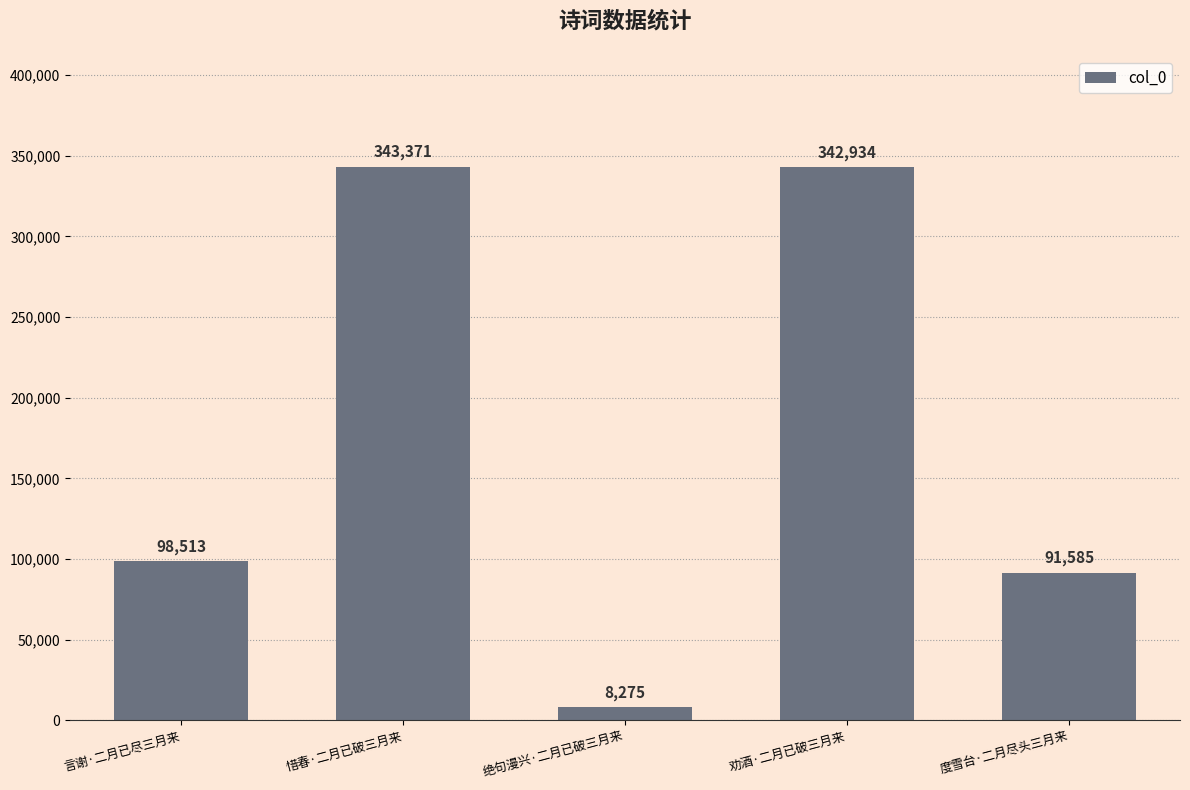

The value at 度雪台·二月尽头三月来 is 91585. True or false?

True